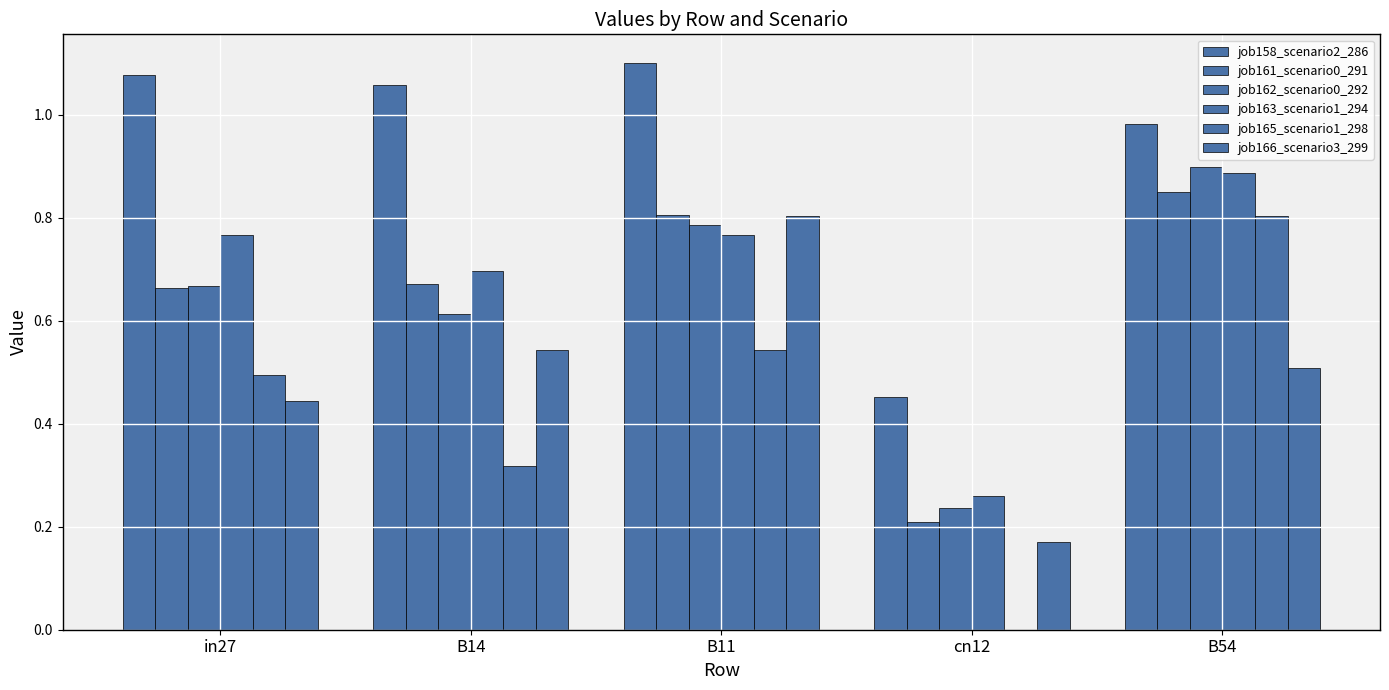

Reading left to right, list all the values displayed in this chart.

job158_scenario2_286: in27=1.1	B14=1.1	B11=1.1	cn12=0.5	B54=1.0
job161_scenario0_291: in27=0.7	B14=0.7	B11=0.8	cn12=0.2	B54=0.9
job162_scenario0_292: in27=0.7	B14=0.6	B11=0.8	cn12=0.2	B54=0.9
job163_scenario1_294: in27=0.8	B14=0.7	B11=0.8	cn12=0.3	B54=0.9
job165_scenario1_298: in27=0.5	B14=0.3	B11=0.5	cn12=0.0	B54=0.8
job166_scenario3_299: in27=0.4	B14=0.5	B11=0.8	cn12=0.2	B54=0.5